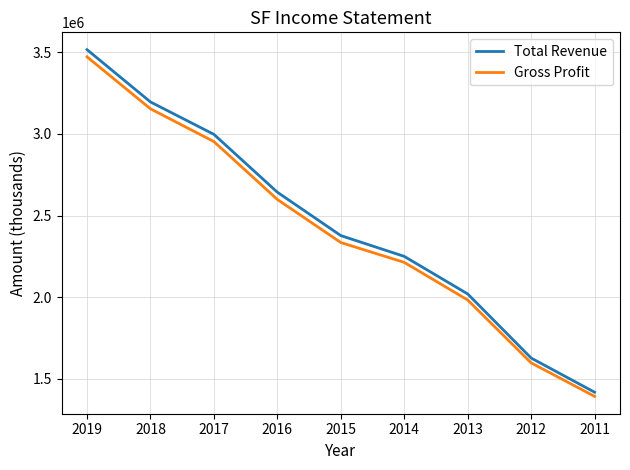

Which series has the widest spread of values?

Total Revenue